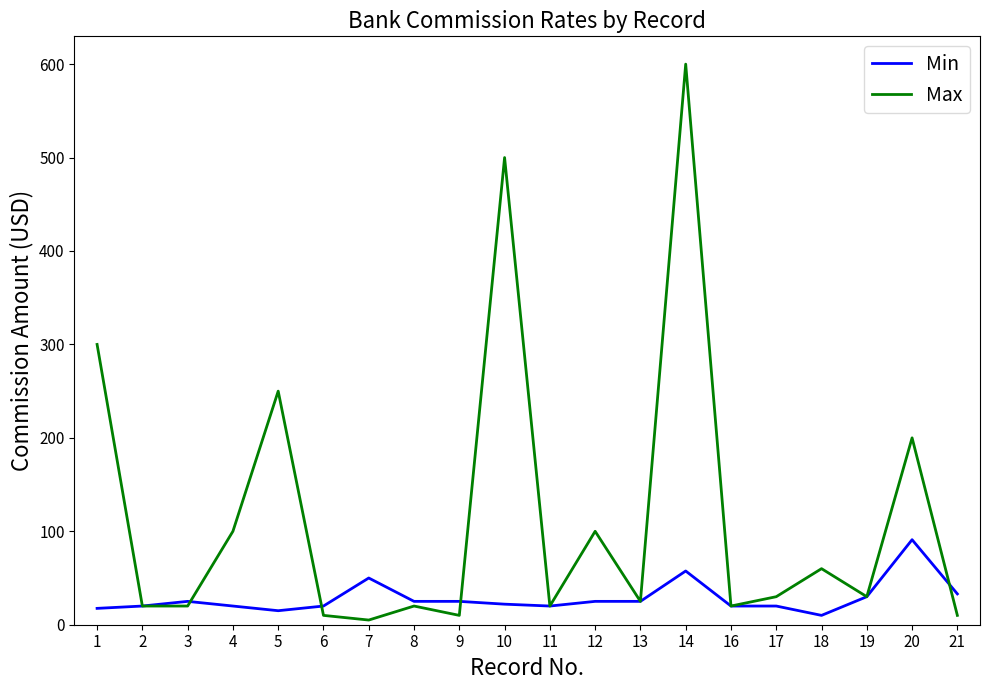

Rank the series at 1 from lowest to highest value.

Min, Max